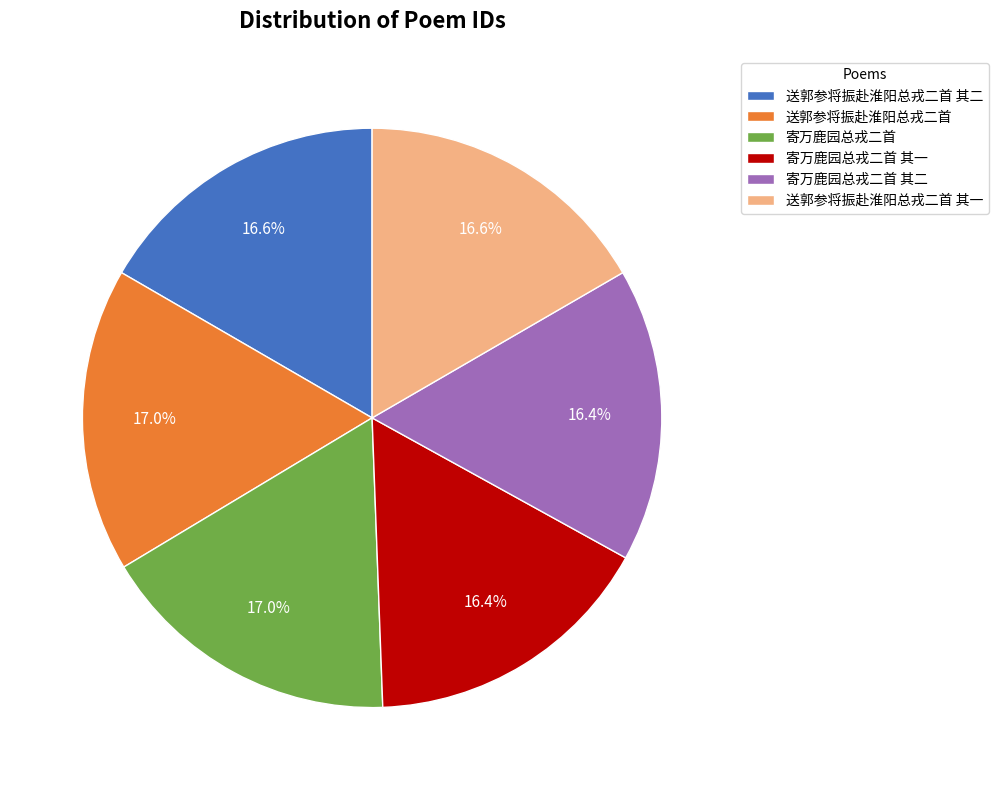

Does 寄万鹿园总戎二首 account for over 50% of the chart?

No